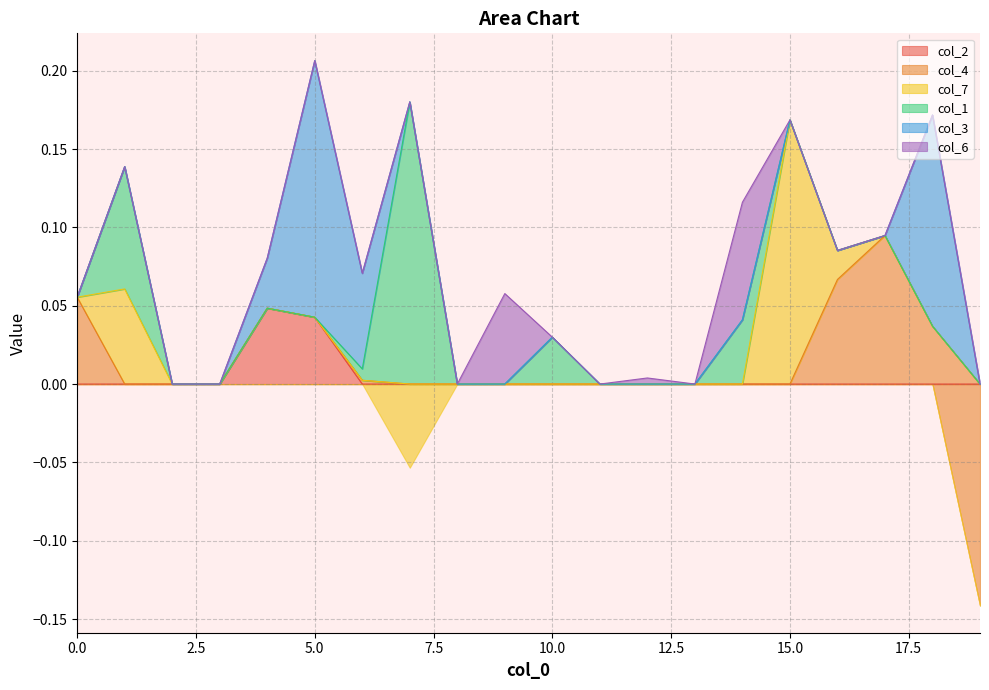

What is the maximum value shown in the chart?

0.2